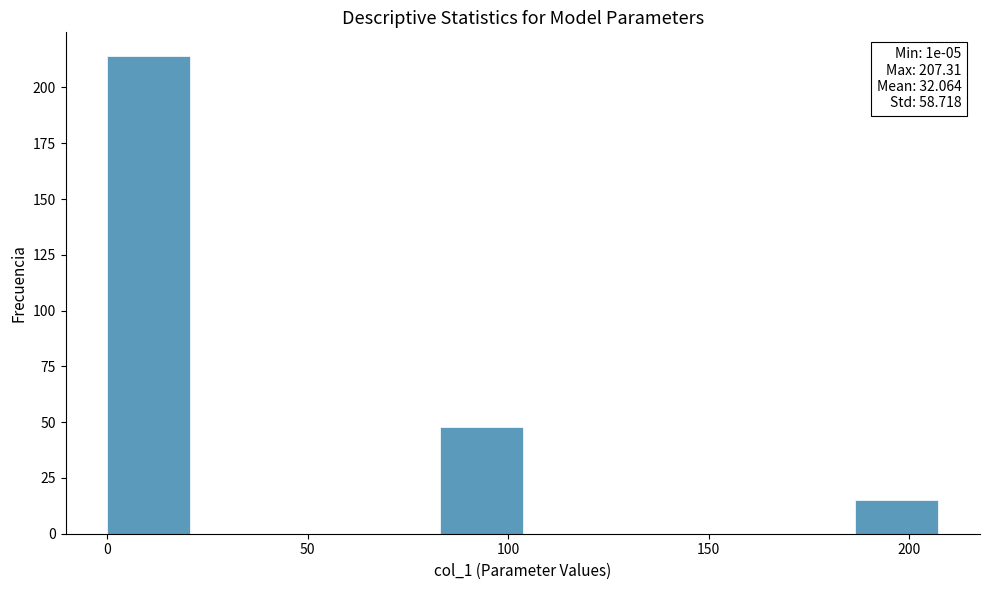

Over which range of the x-axis is the bar tallest?

0 to 20